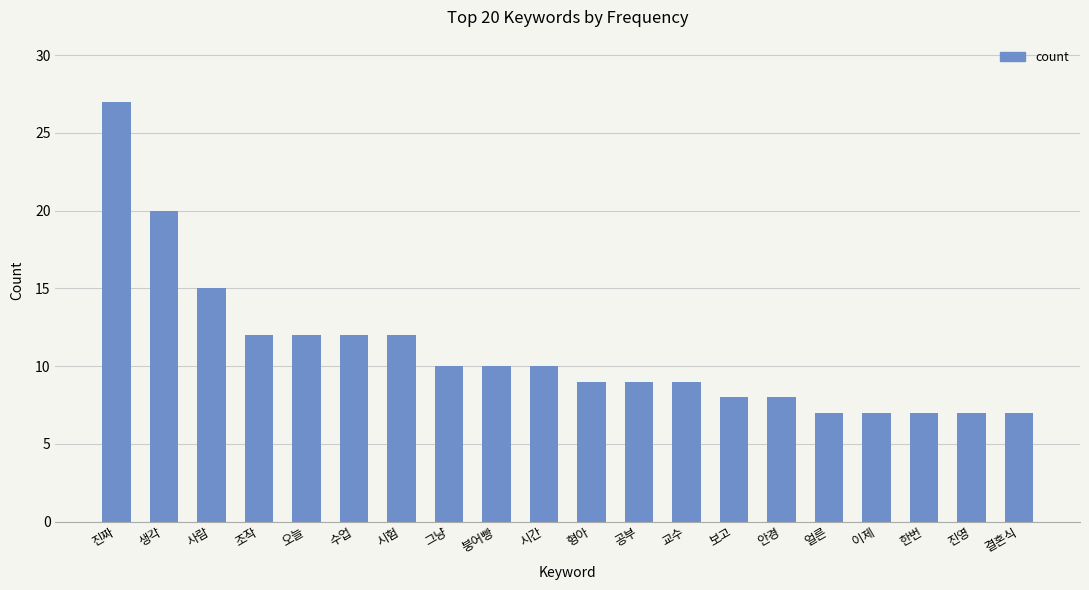

What is the sum of all values?

218